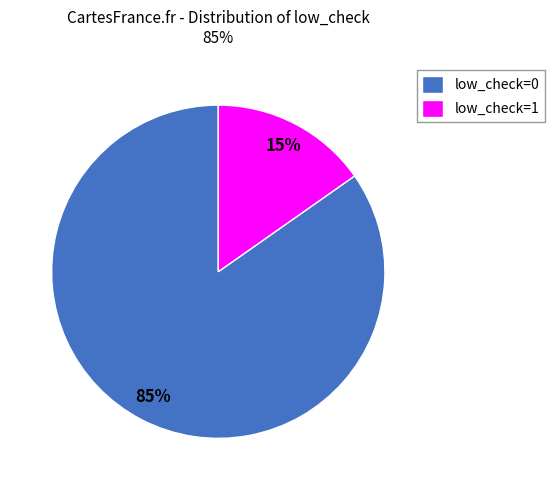

Which has a higher value, low_check=0 or low_check=1?

low_check=0